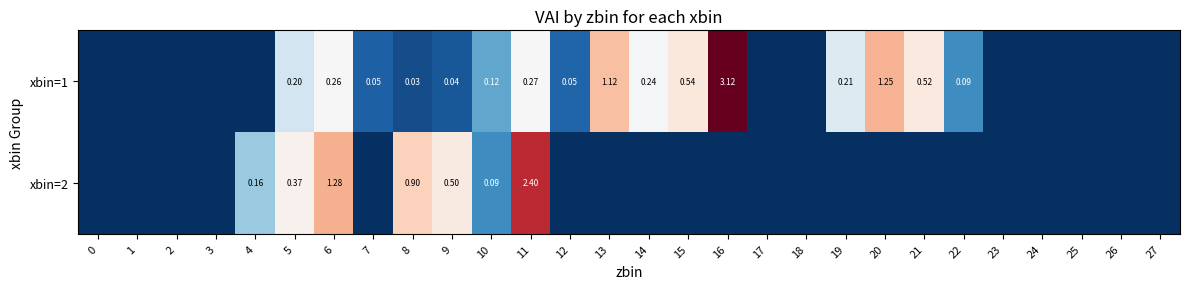

Is the value of xbin=1 at 13 greater than the value of xbin=2 at 11?

No